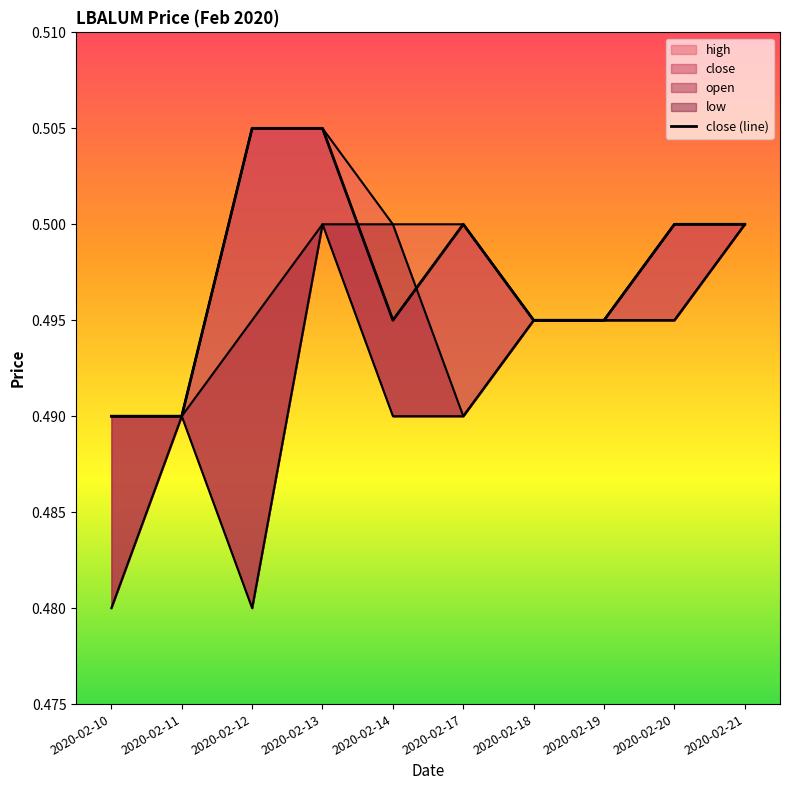

Which series has the largest total across all categories?

high